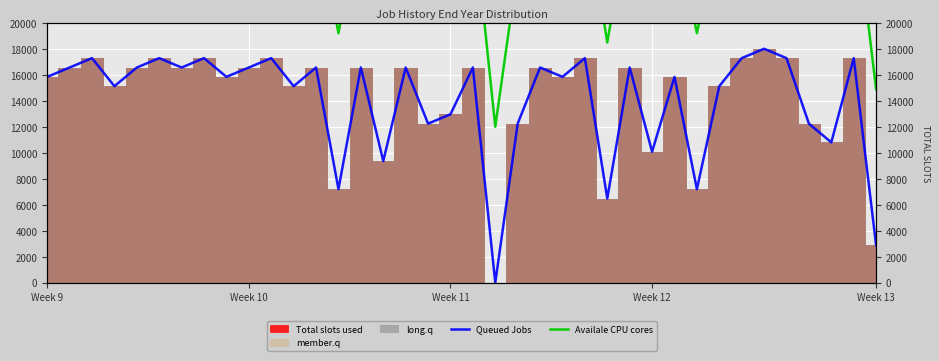

How many values in the Availale CPU cores series exceed 28560?

9